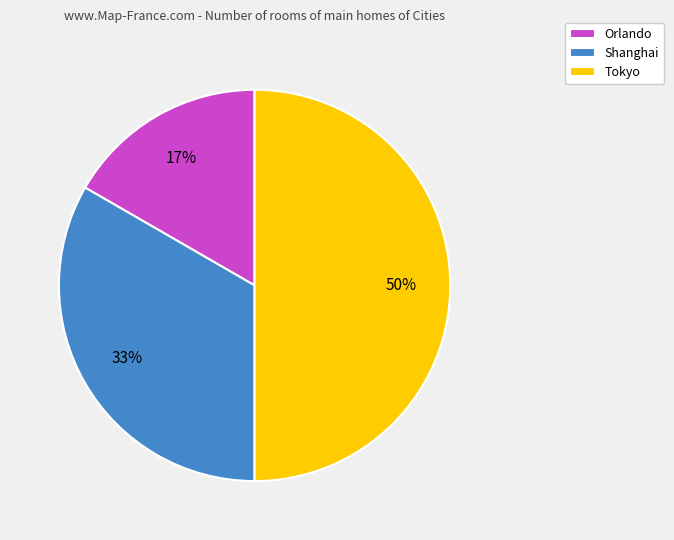

Is it true that Orlando is 2% of the pie?

False